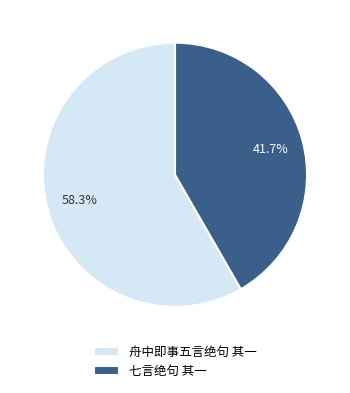

How much of the chart is everything except 七言绝句 其一?

58.3%